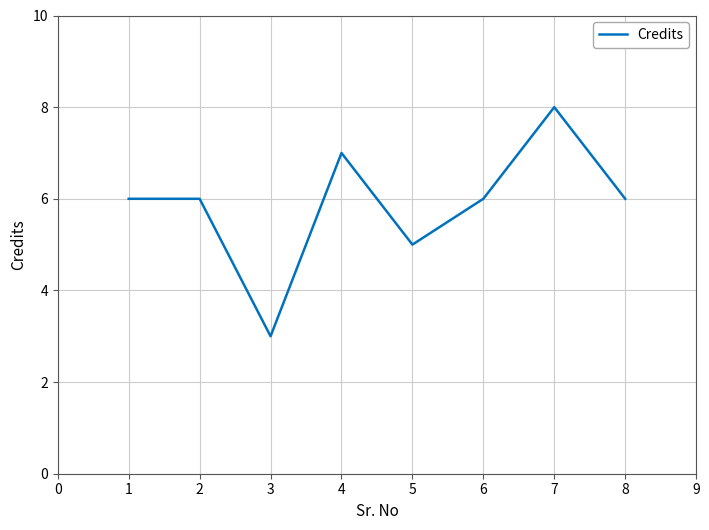

True or false: the data shows 3 at 5.

False